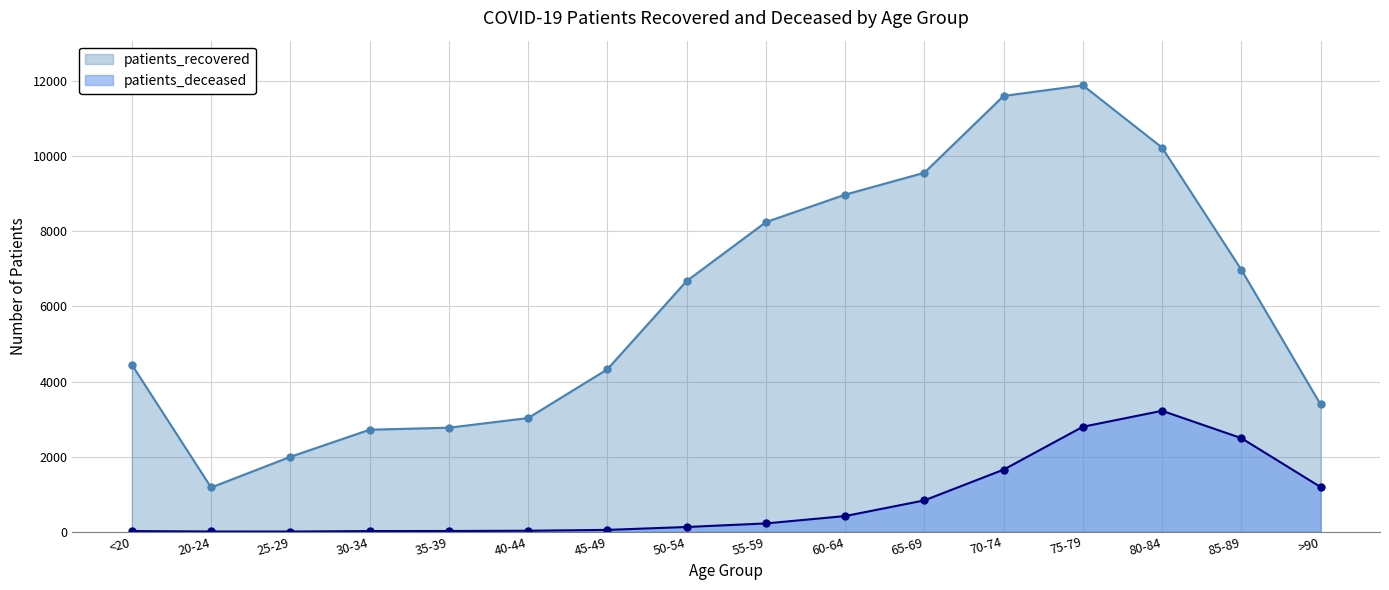

At which category is the sum across all series the highest?

75-79